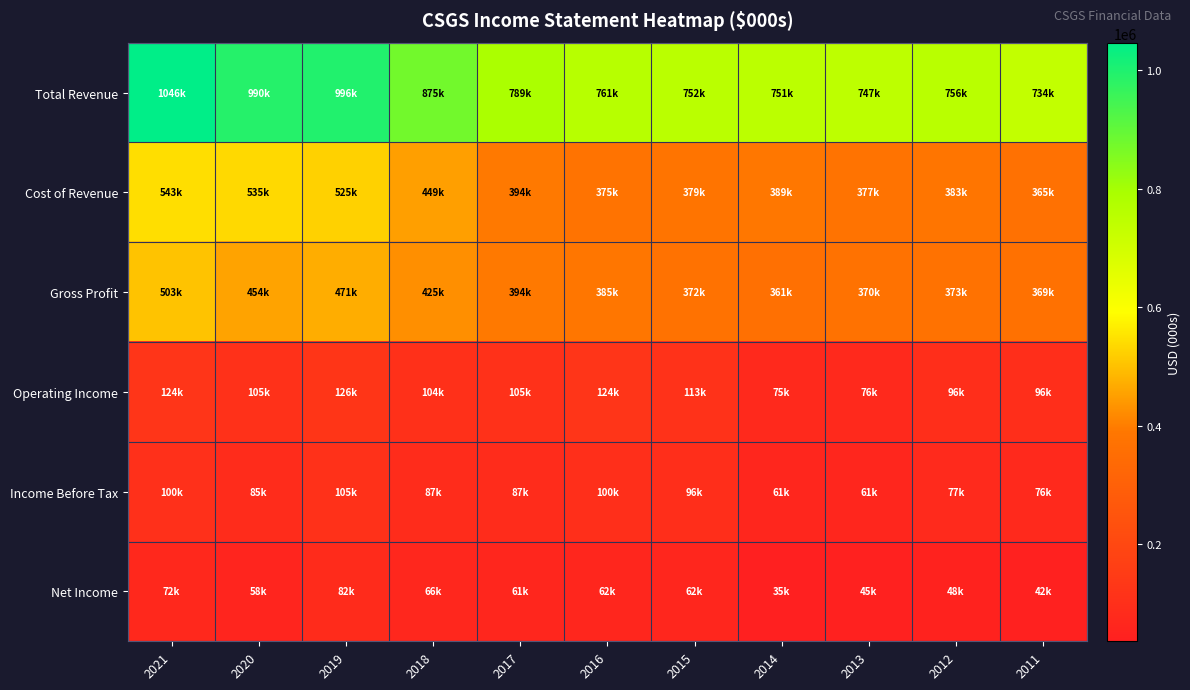

Reading right to left, extract all data points from this chart.

Total Revenue: 2011=734700	2012=756900	2013=747500	2014=751300	2015=752500	2016=761000	2017=789600	2018=875100	2019=996800	2020=990500	2021=1046500
Cost of Revenue: 2011=365700	2012=383800	2013=377200	2014=389300	2015=379700	2016=375100	2017=394800	2018=449800	2019=525100	2020=535600	2021=543200
Gross Profit: 2011=369100	2012=373100	2013=370300	2014=361900	2015=372800	2016=385800	2017=394800	2018=425200	2019=471700	2020=454900	2021=503300
Operating Income: 2011=96300	2012=96600	2013=76700	2014=75700	2015=113100	2016=124000	2017=105700	2018=104100	2019=126100	2020=105600	2021=124200
Income Before Tax: 2011=76000	2012=77200	2013=61500	2014=61500	2015=96300	2016=100000	2017=87700	2018=87000	2019=105700	2020=85400	2021=100900
Net Income: 2011=42000	2012=48900	2013=45300	2014=35700	2015=62600	2016=62900	2017=61400	2018=66100	2019=82800	2020=58700	2021=72300